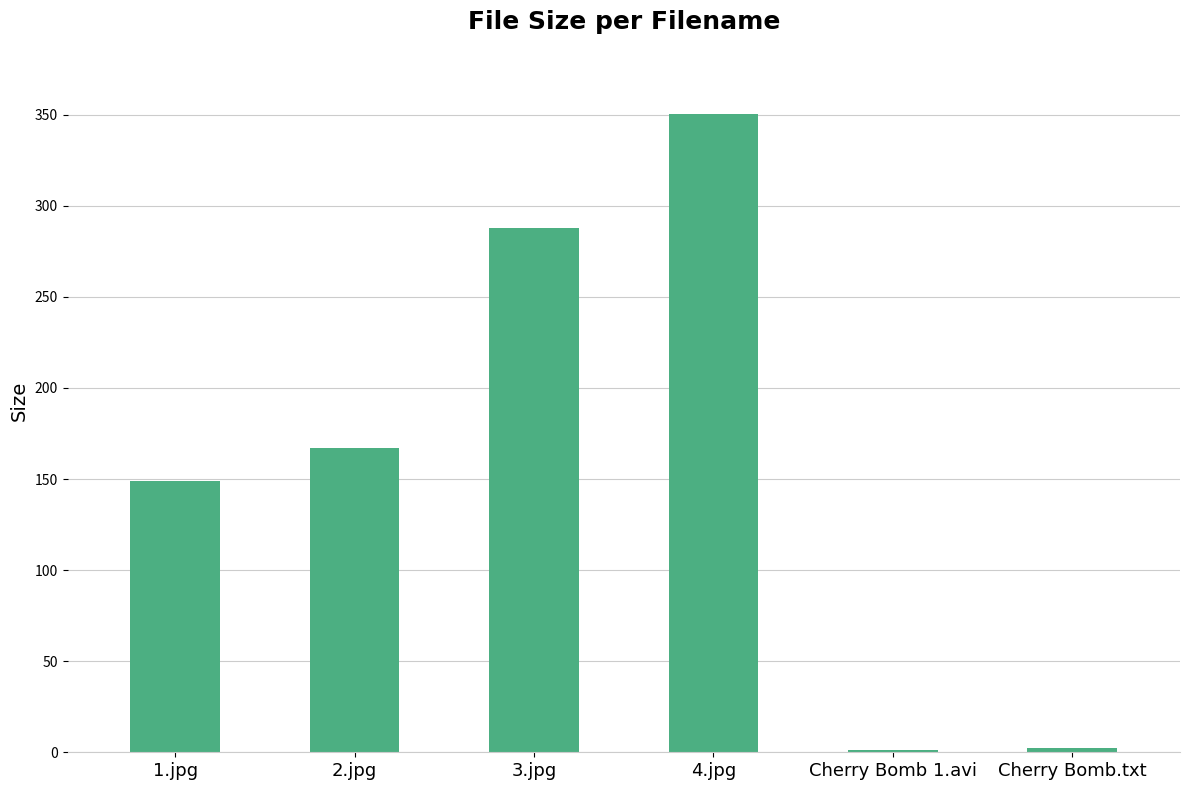

What is the difference between the maximum and minimum values?

349.2